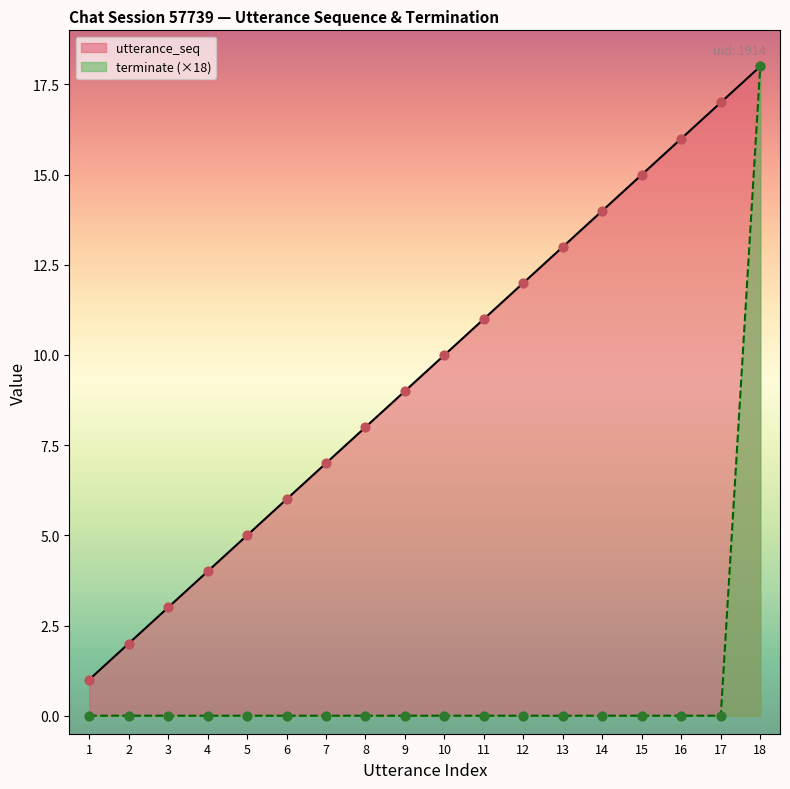

At which category is the sum across all series the highest?

18